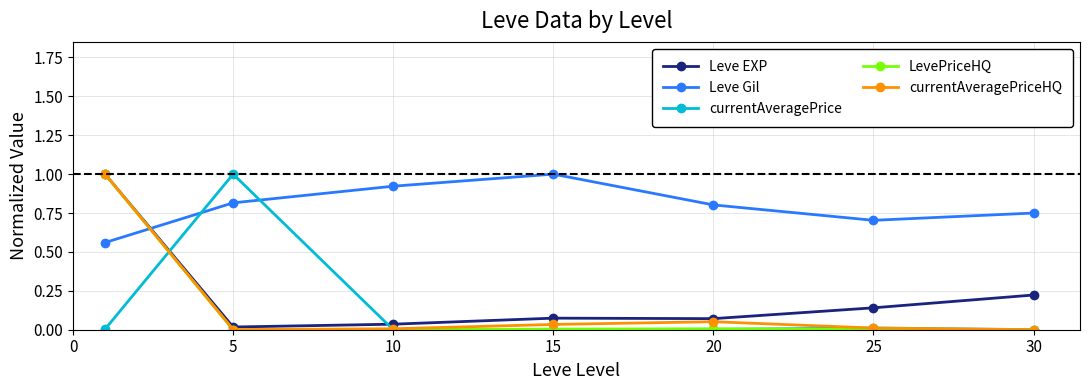

True or false: Leve Gil has more than 1 interior local peaks.

False